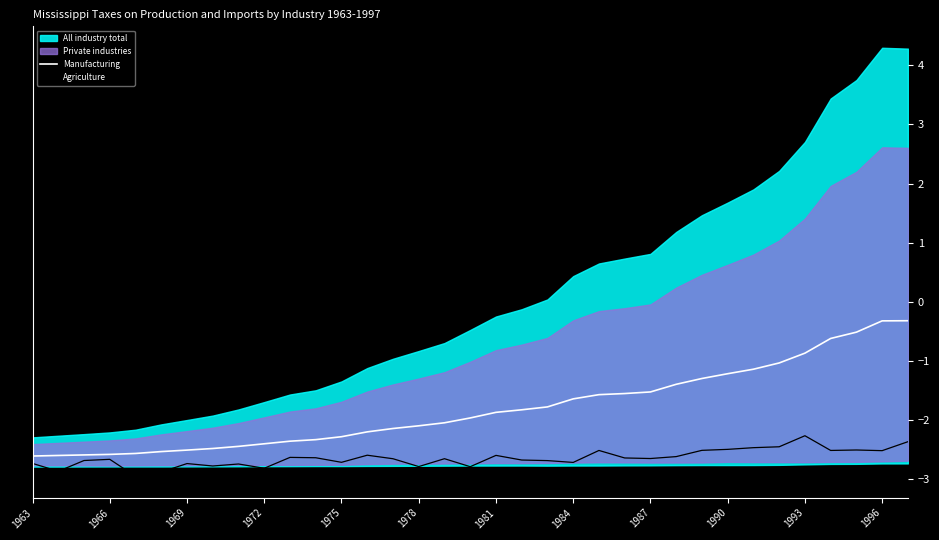

What is the value of the Manufacturing point at the 32nd from the left?

-0.6